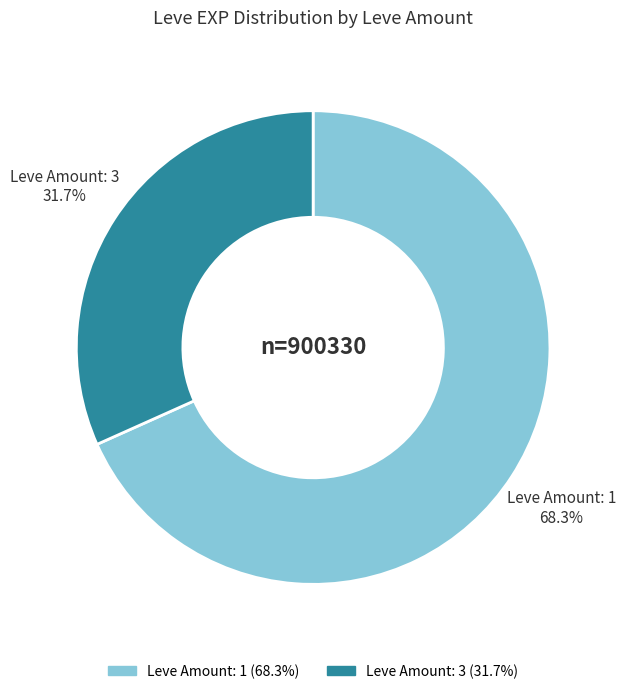

Does any single category account for the majority?

Yes